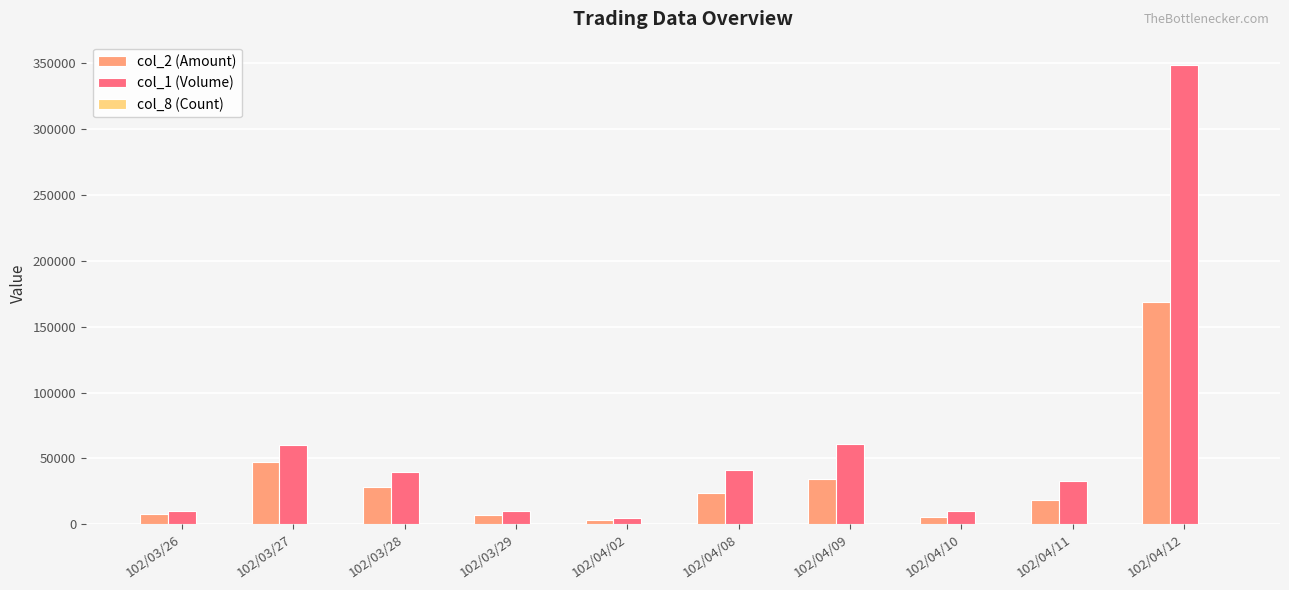

At which category is the sum across all series the highest?

102/04/12